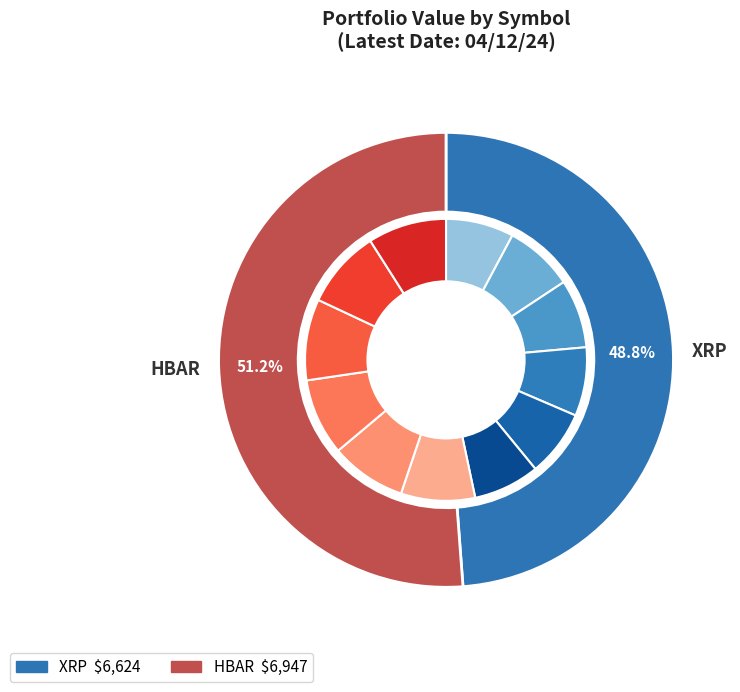

To the nearest percent, what is the average slice percentage?

50%